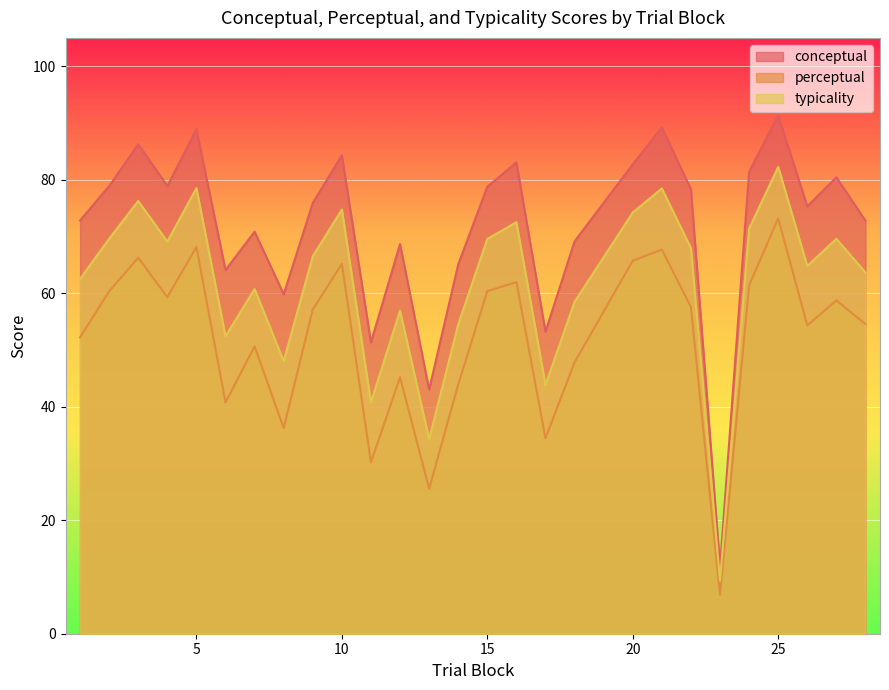

At 24, list the series in order from largest to smallest.

conceptual, typicality, perceptual